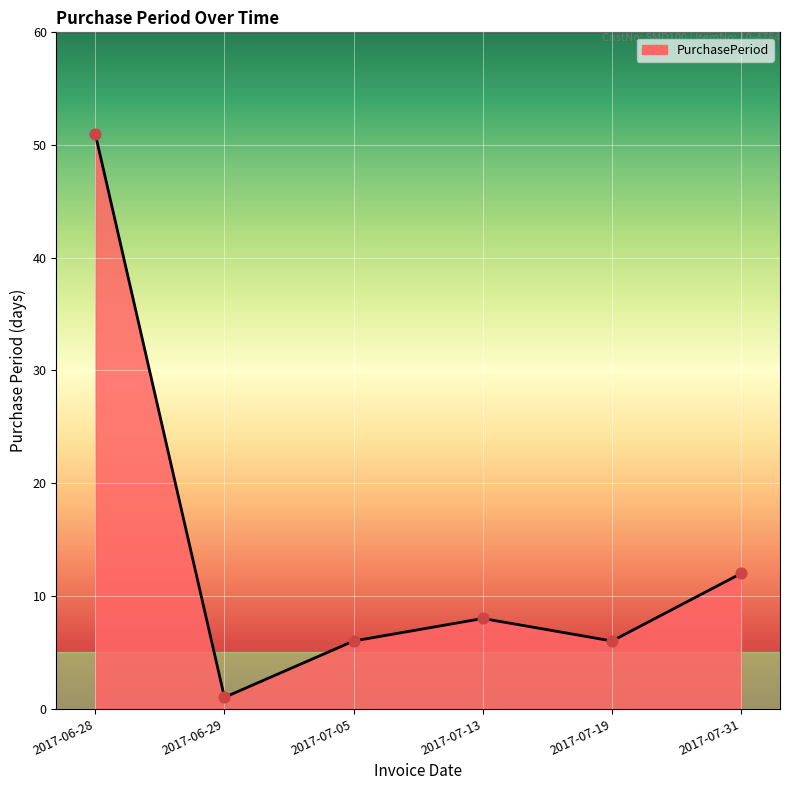

Approximately how many times larger is the value at 2017-06-29 compared to 2017-07-05?

0.2